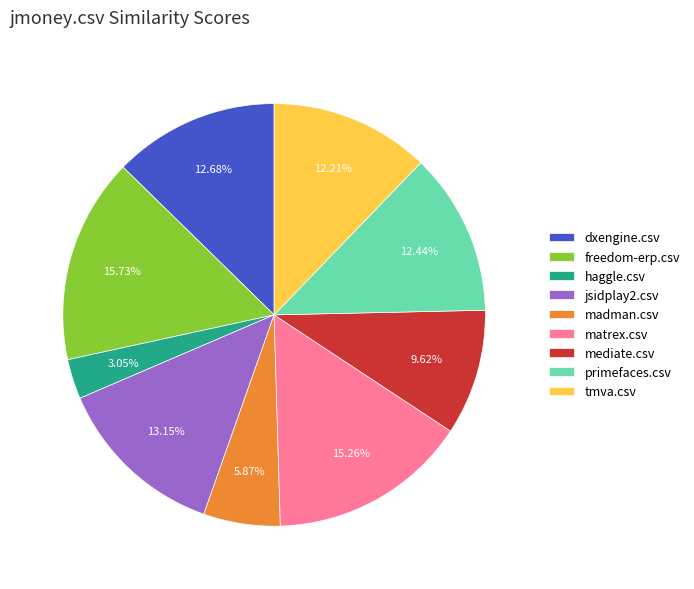

How many segments does this pie chart have?

9